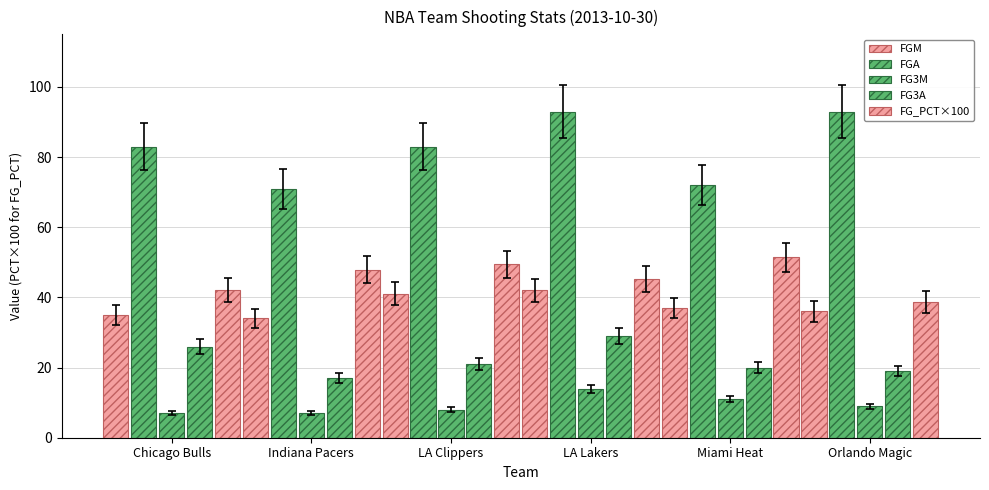

Which series has the largest total across all categories?

FGA